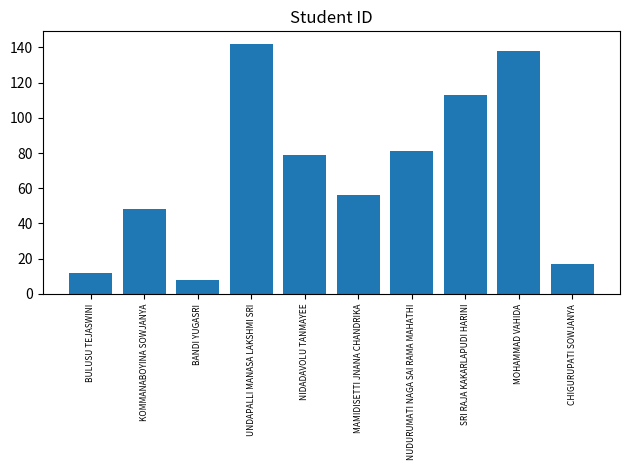

At which label does the data first exceed 79?

UNDAPALLI MANASA LAKSHMI SRI